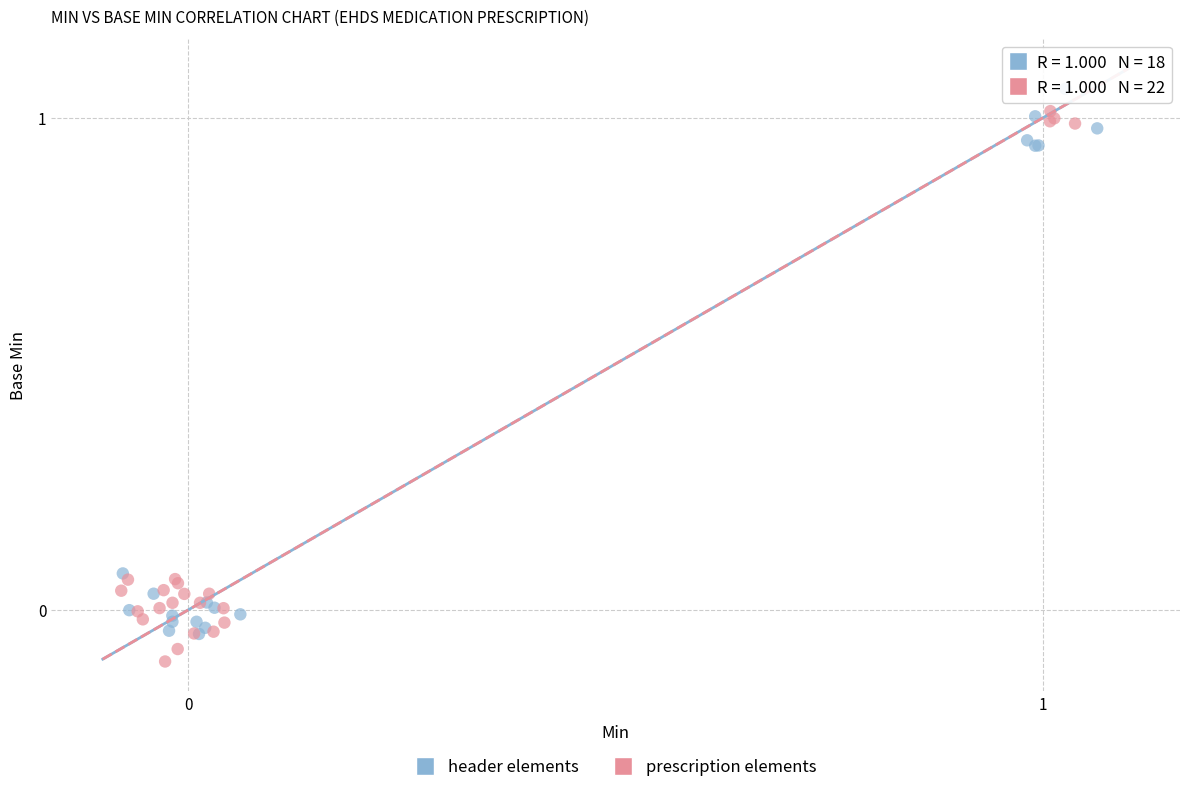

Which series reaches the minimum Y coordinate?

prescription elements